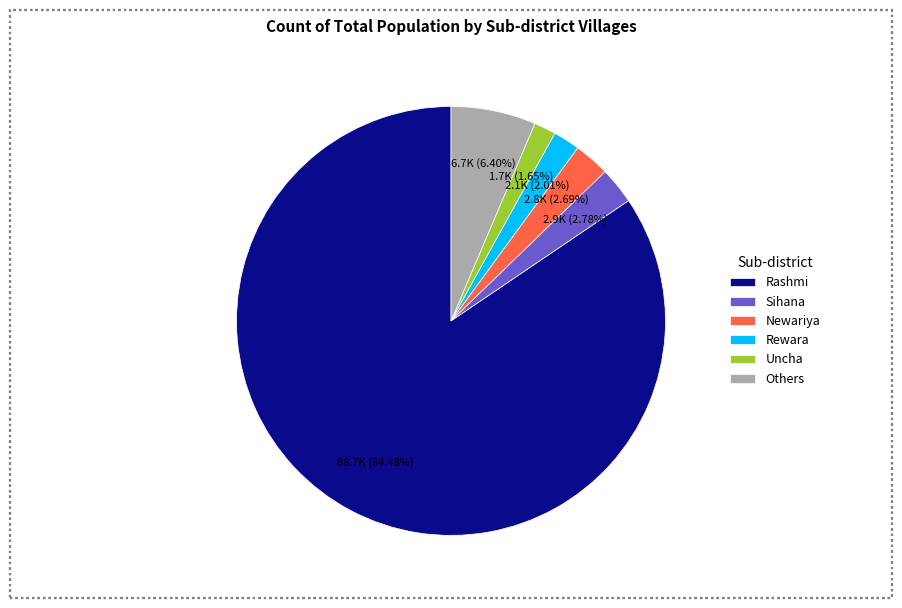

Does Rashmi represent more than half of the total?

Yes